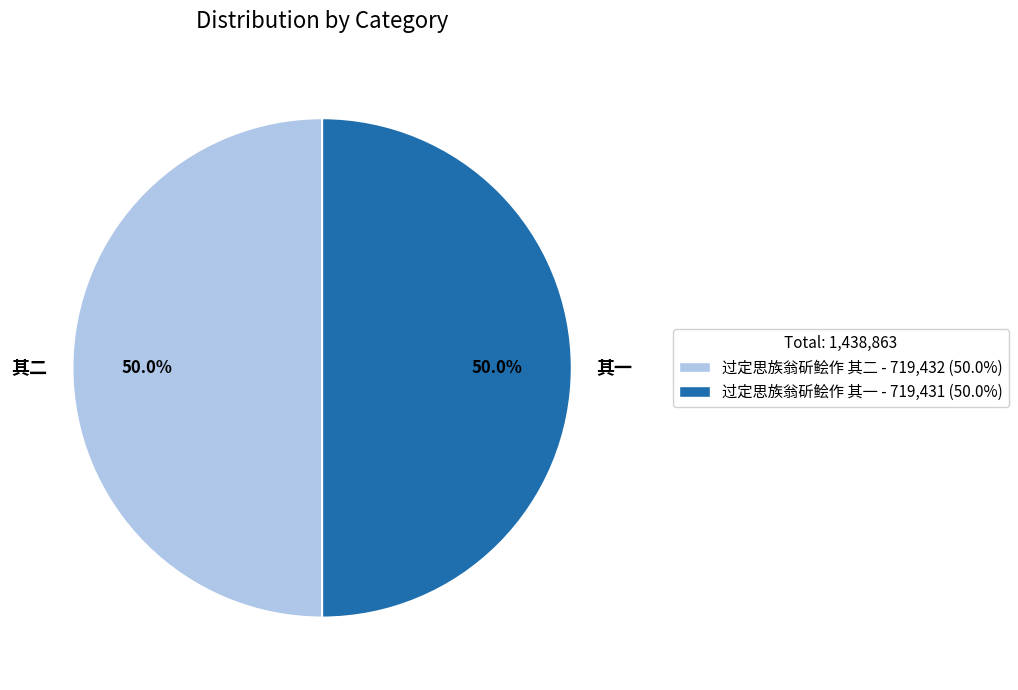

How much of the chart is everything except 其二?

50.0%